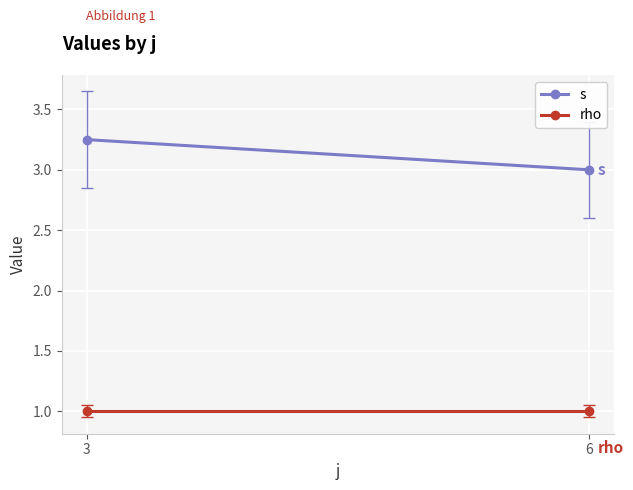

List the series in order of their overall mean, highest first.

s, rho